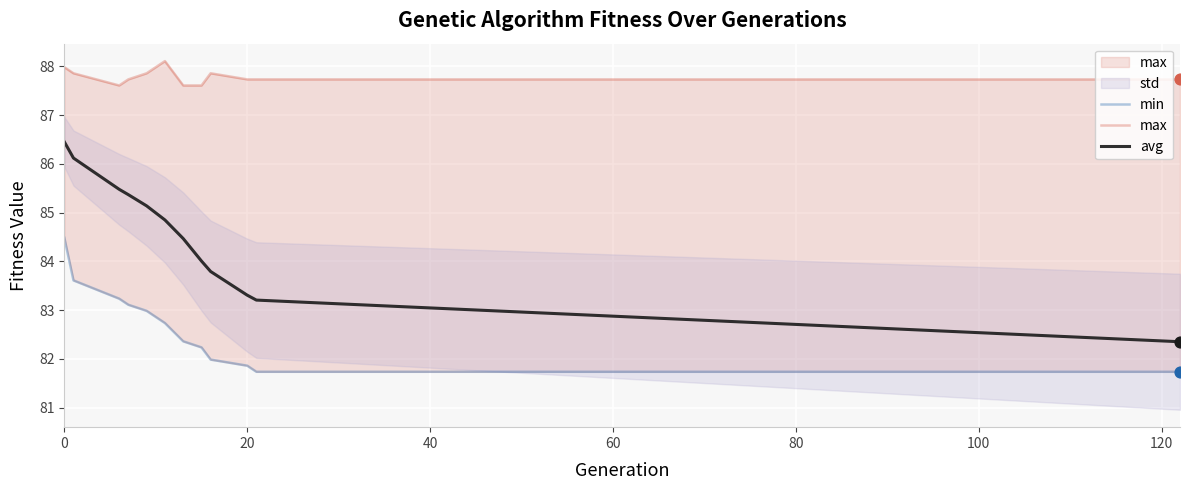

Which series has the widest spread of Y values?

avg